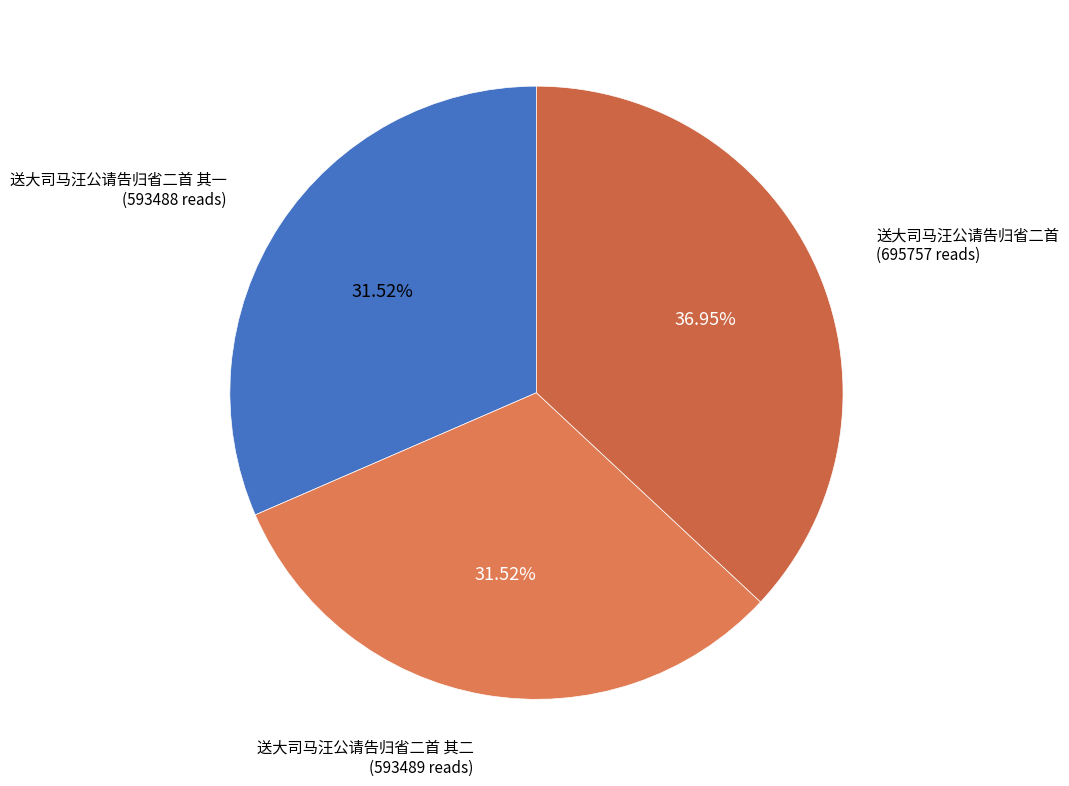

Between 送大司马汪公请告归省二首 其一 and 送大司马汪公请告归省二首, which is larger?

送大司马汪公请告归省二首